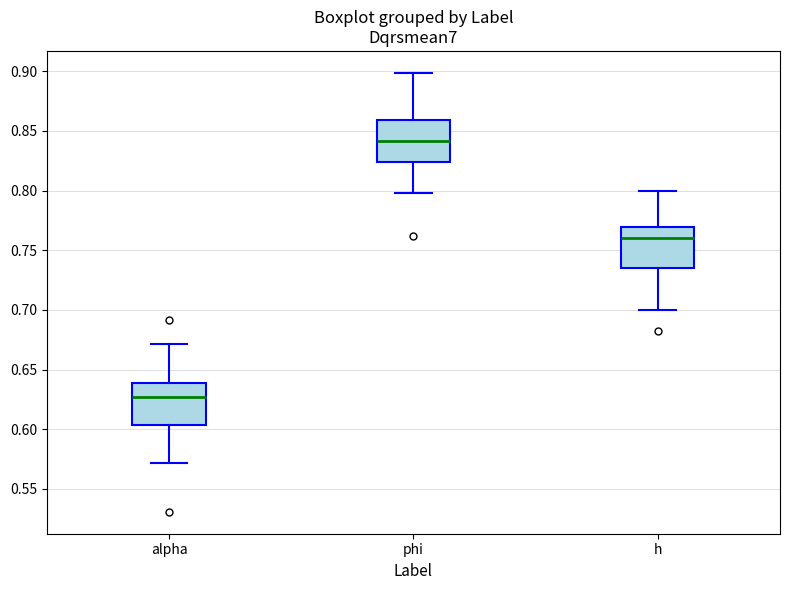

Reading left to right, read every box against the y-axis: the position of its median line, the range the box covers, and the ends of its whiskers. The values are not printed on the chart, so give them approximately, as read against the axis.

alpha: median 0.625, box 0.605 to 0.640, whiskers 0.570 to 0.670
phi: median 0.840, box 0.825 to 0.860, whiskers 0.800 to 0.900
h: median 0.760, box 0.735 to 0.770, whiskers 0.700 to 0.800